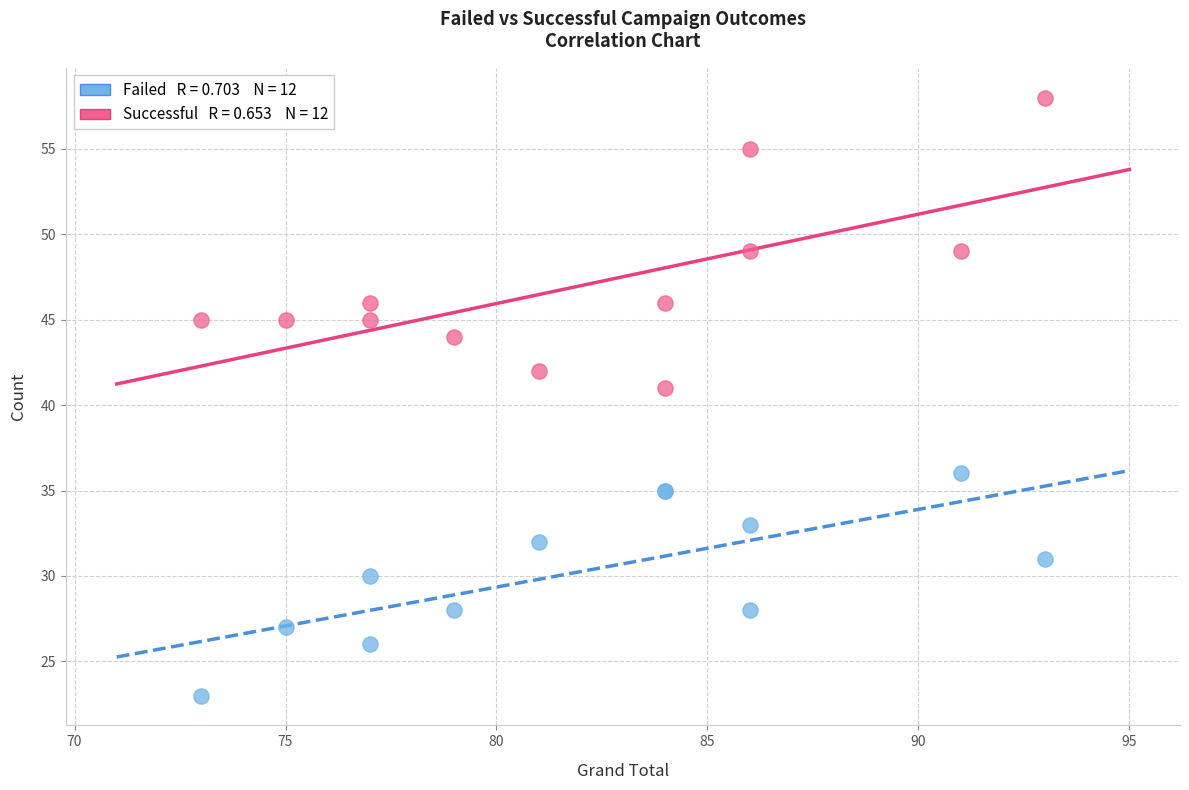

Across all series, what Y value is closest to 40?

41